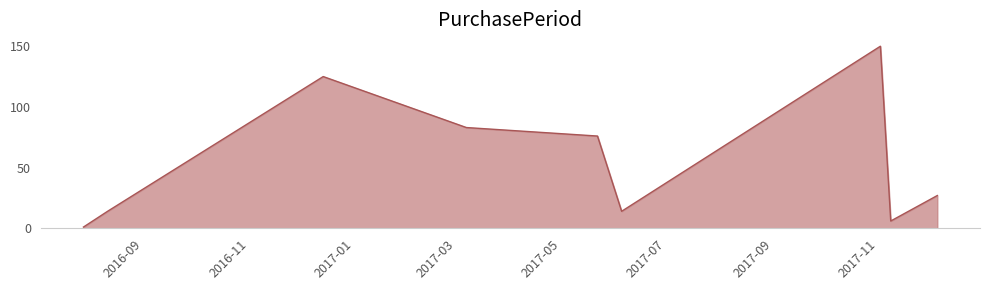

What is the minimum value shown in the chart?

1